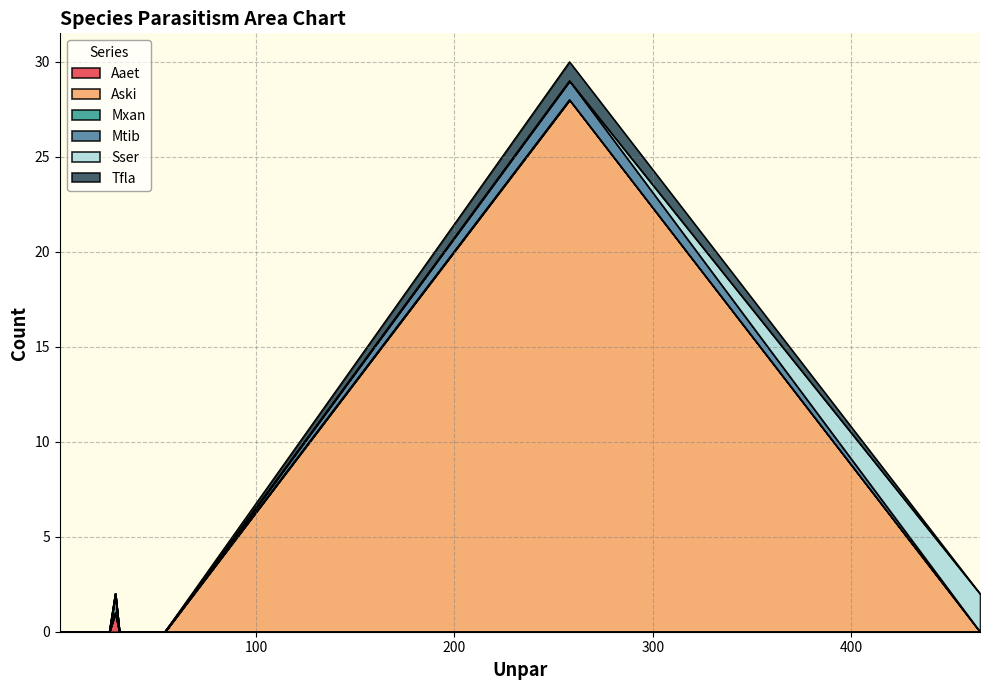

How many interior local peaks does the Aski series have?

1